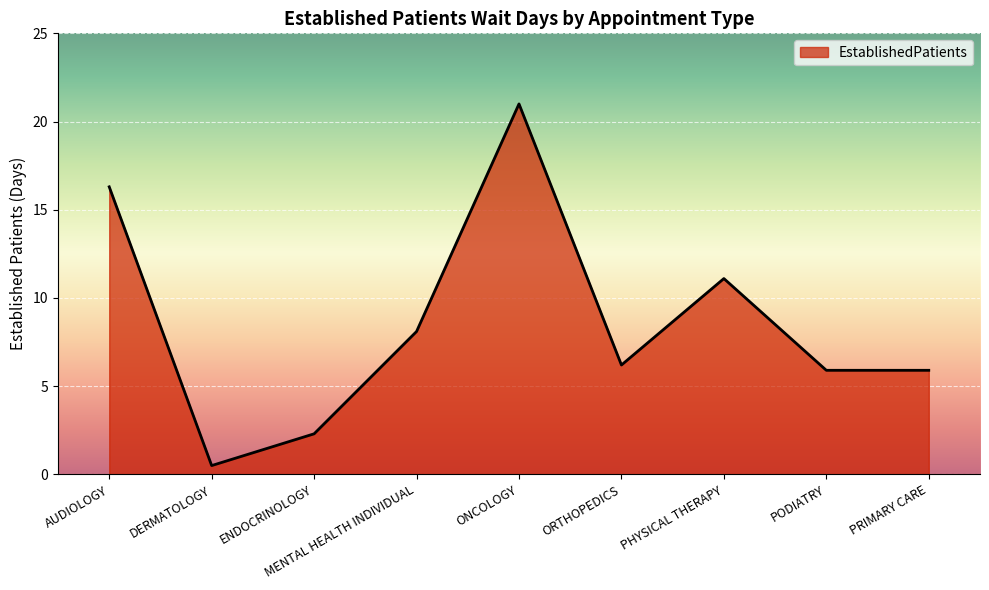

What position from the right is ONCOLOGY?

5